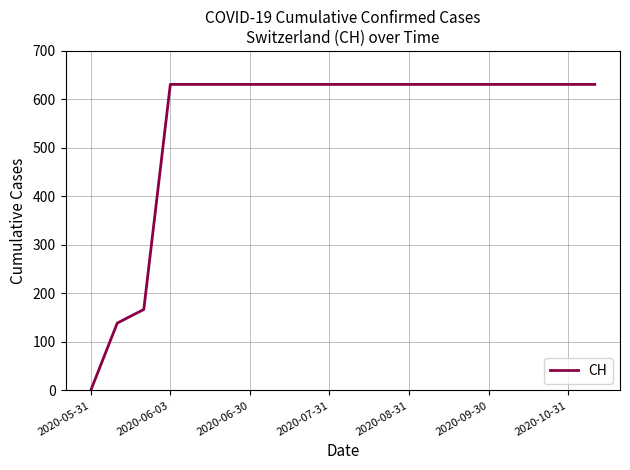

What is the difference between the maximum and minimum values?

631